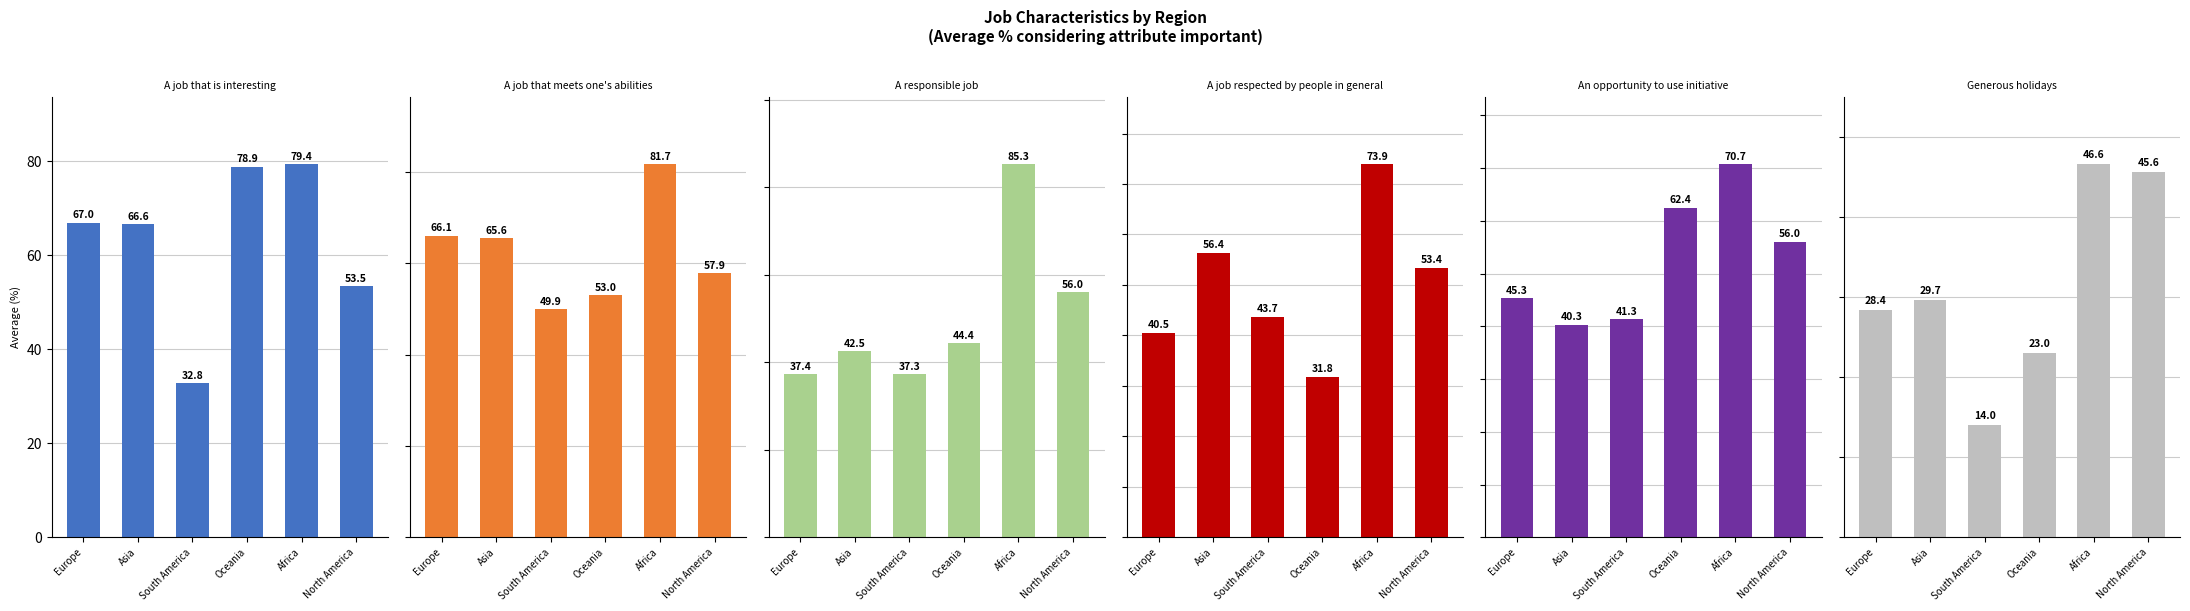

True or false: Generous holidays has a value of 28.4 at Europe.

True